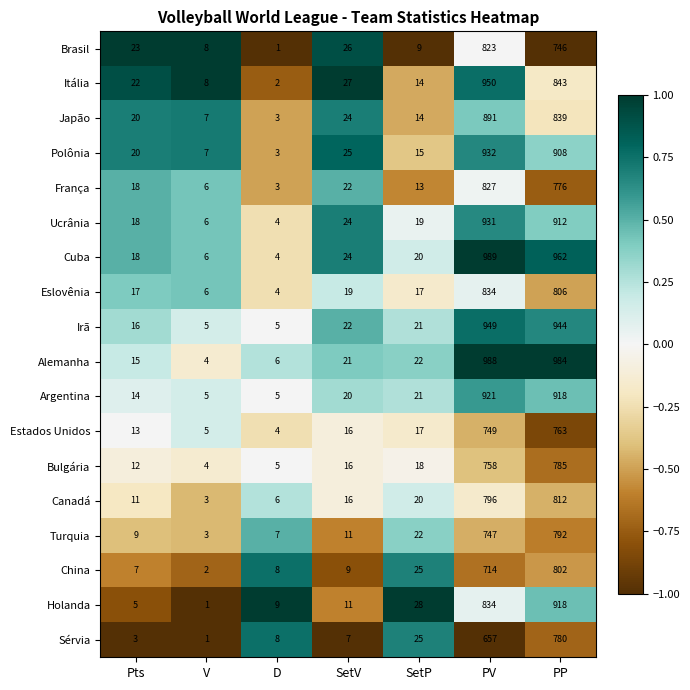

What is the average value of the Turquia series?

227